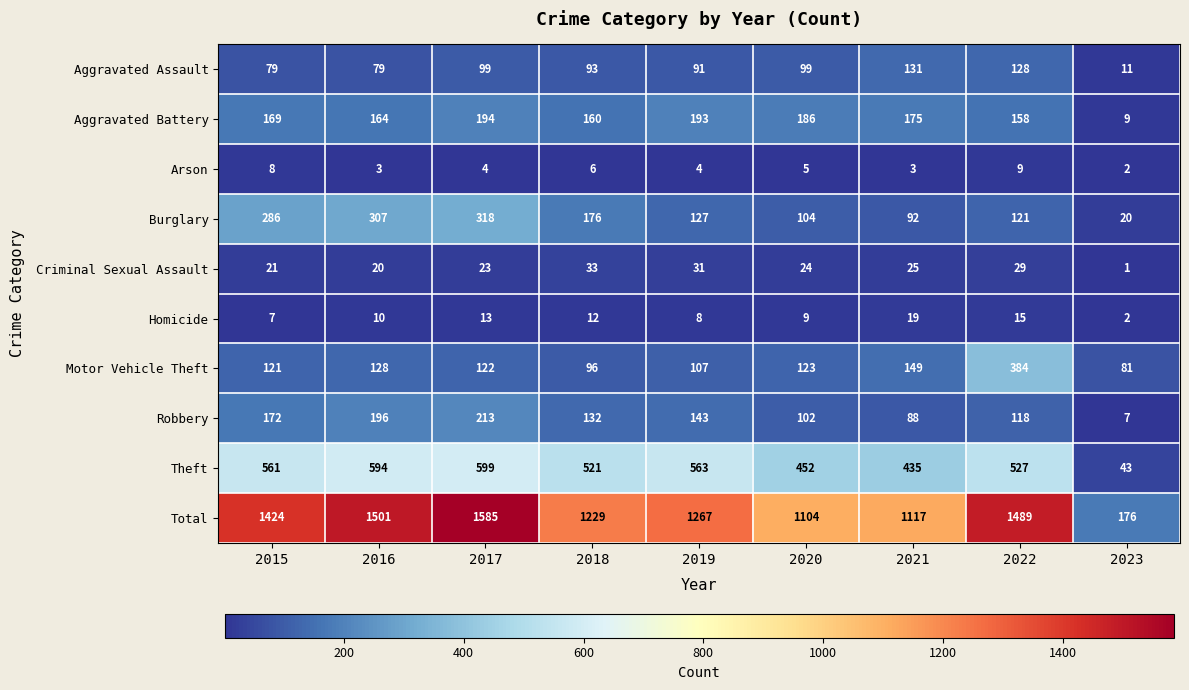

Which series has the largest range (max minus min)?

Total